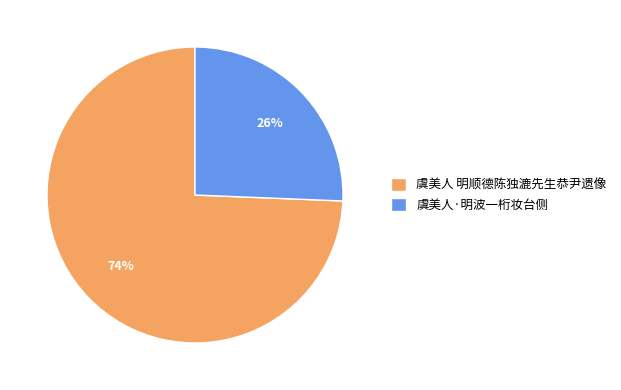

Combined, do 虞美人·明波一桁妆台侧 and 虞美人 明顺德陈独漉先生恭尹遗像 account for over 50%?

Yes